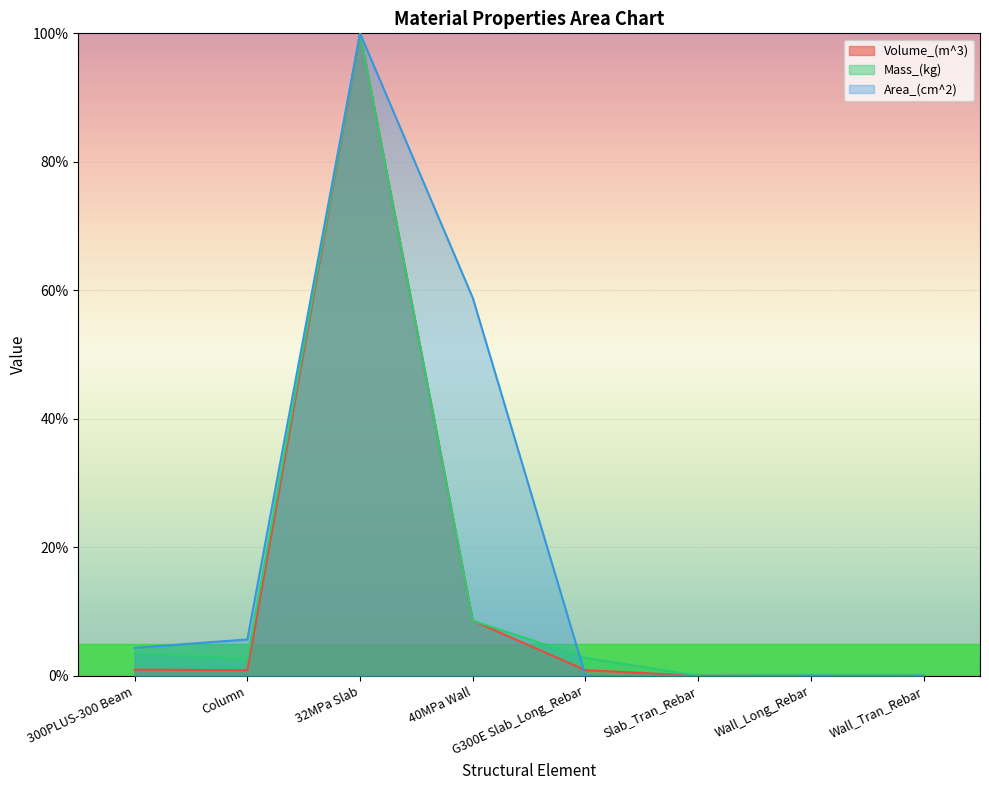

What position from the left is 32MPa Slab?

3